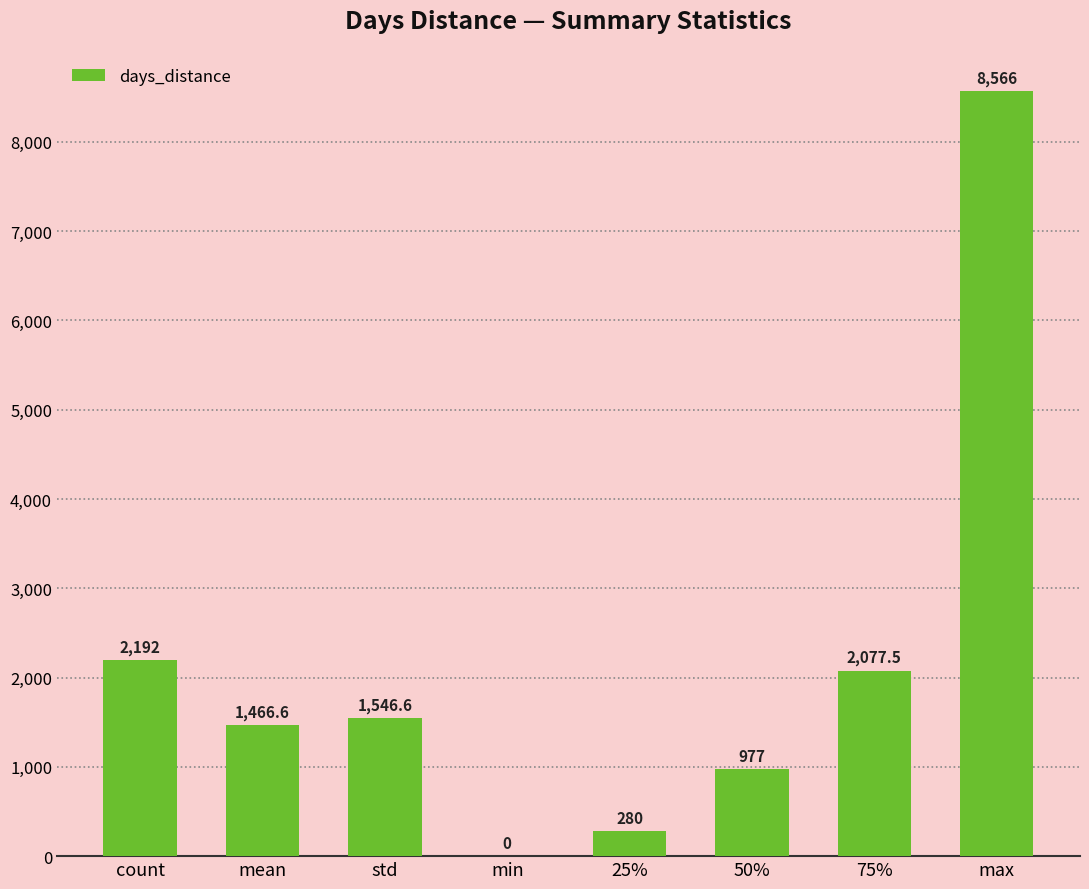

At which label is the value closest to 4283?

count